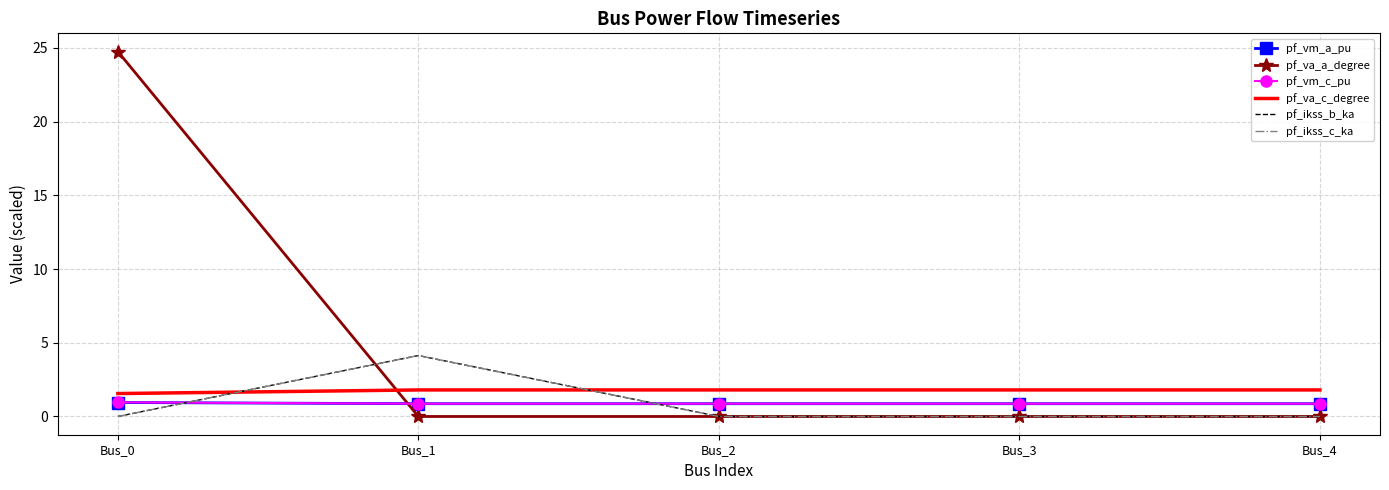

After their last crossing, which series has the higher values: pf_vm_c_pu or pf_ikss_b_ka?

pf_vm_c_pu